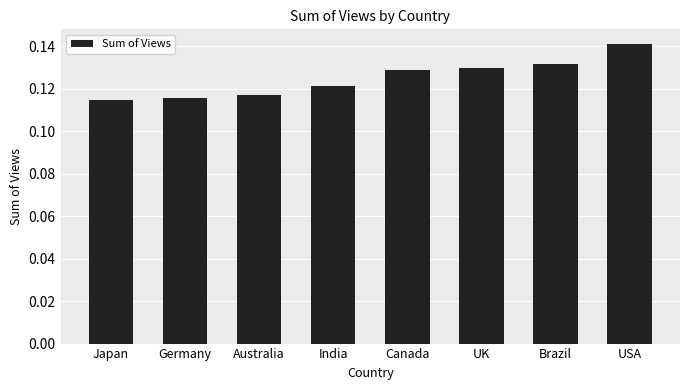

What is the sum of the values at USA and Japan?

0.3